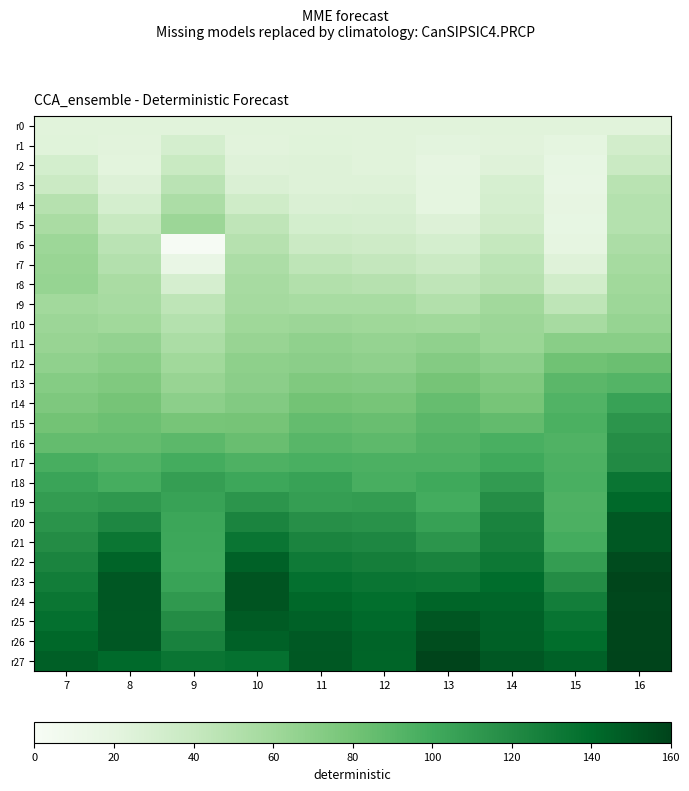

Reading left to right, extract all data points from this chart.

r0: 7=0.0	8=0.0	9=0.0	10=0.0	11=0.0	12=0.0	13=0.0	14=0.0	15=0.0	16=0.0
r1: 7=0.0	8=-0.0	9=0.1	10=-0.0	11=0.0	12=-0.0	13=-0.0	14=-0.0	15=-0.0	16=0.1
r2: 7=0.1	8=-0.0	9=0.2	10=0.0	11=0.0	12=0.0	13=-0.1	14=0.0	15=-0.1	16=0.2
r3: 7=0.2	8=0.0	9=0.3	10=0.1	11=0.0	12=0.0	13=-0.0	14=0.1	15=-0.1	16=0.3
r4: 7=0.3	8=0.1	9=0.4	10=0.2	11=0.1	12=0.1	13=-0.0	14=0.1	15=-0.1	16=0.4
r5: 7=0.4	8=0.2	9=0.5	10=0.3	11=0.1	12=0.1	13=0.0	14=0.1	15=-0.1	16=0.4
r6: 7=0.5	8=0.3	9=-0.3	10=0.3	11=0.2	12=0.2	13=0.1	14=0.2	15=-0.1	16=0.4
r7: 7=0.5	8=0.4	9=-0.1	10=0.4	11=0.3	12=0.2	13=0.2	14=0.3	15=0.0	16=0.5
r8: 7=0.5	8=0.4	9=0.1	10=0.4	11=0.4	12=0.3	13=0.3	14=0.3	15=0.1	16=0.5
r9: 7=0.5	8=0.4	9=0.3	10=0.5	11=0.4	12=0.4	13=0.4	14=0.5	15=0.3	16=0.5
r10: 7=0.5	8=0.5	9=0.4	10=0.5	11=0.5	12=0.5	13=0.5	14=0.5	15=0.4	16=0.6
r11: 7=0.5	8=0.6	9=0.4	10=0.5	11=0.6	12=0.6	13=0.6	14=0.5	15=0.6	16=0.6
r12: 7=0.6	8=0.6	9=0.5	10=0.6	11=0.6	12=0.6	13=0.7	14=0.6	15=0.8	16=0.8
r13: 7=0.6	8=0.7	9=0.5	10=0.6	11=0.7	12=0.7	13=0.7	14=0.7	15=0.9	16=0.9
r14: 7=0.7	8=0.7	9=0.6	10=0.7	11=0.8	12=0.7	13=0.8	14=0.7	15=0.9	16=1.1
r15: 7=0.8	8=0.8	9=0.7	10=0.7	11=0.8	12=0.8	13=0.9	14=0.8	15=1.0	16=1.2
r16: 7=0.8	8=0.8	9=0.9	10=0.8	11=0.9	12=0.9	13=0.9	14=1.0	15=0.9	16=1.3
r17: 7=1.0	8=0.9	9=1.0	10=0.9	11=1.0	12=0.9	13=0.9	14=1.0	15=0.9	16=1.3
r18: 7=1.1	8=1.0	9=1.1	10=1.0	11=1.1	12=1.0	13=1.0	14=1.1	15=1.0	16=1.5
r19: 7=1.1	8=1.2	9=1.1	10=1.2	11=1.1	12=1.1	13=1.0	14=1.3	15=0.9	16=1.6
r20: 7=1.2	8=1.3	9=1.0	10=1.3	11=1.2	12=1.2	13=1.1	14=1.3	15=0.9	16=1.7
r21: 7=1.3	8=1.5	9=1.0	10=1.5	11=1.3	12=1.3	13=1.2	14=1.4	15=1.0	16=1.7
r22: 7=1.3	8=1.6	9=1.0	10=1.6	11=1.4	12=1.4	13=1.3	14=1.4	15=1.1	16=1.7
r23: 7=1.4	8=1.7	9=1.1	10=1.7	11=1.5	12=1.5	13=1.4	14=1.5	15=1.3	16=1.8
r24: 7=1.5	8=1.7	9=1.2	10=1.7	11=1.6	12=1.5	13=1.6	14=1.6	15=1.4	16=1.8
r25: 7=1.5	8=1.7	9=1.3	10=1.7	11=1.6	12=1.5	13=1.7	14=1.6	15=1.5	16=1.8
r26: 7=1.6	8=1.7	9=1.3	10=1.6	11=1.7	12=1.6	13=1.7	14=1.6	15=1.5	16=1.8
r27: 7=1.6	8=1.6	9=1.5	10=1.5	11=1.7	12=1.6	13=1.8	14=1.7	15=1.6	16=1.8